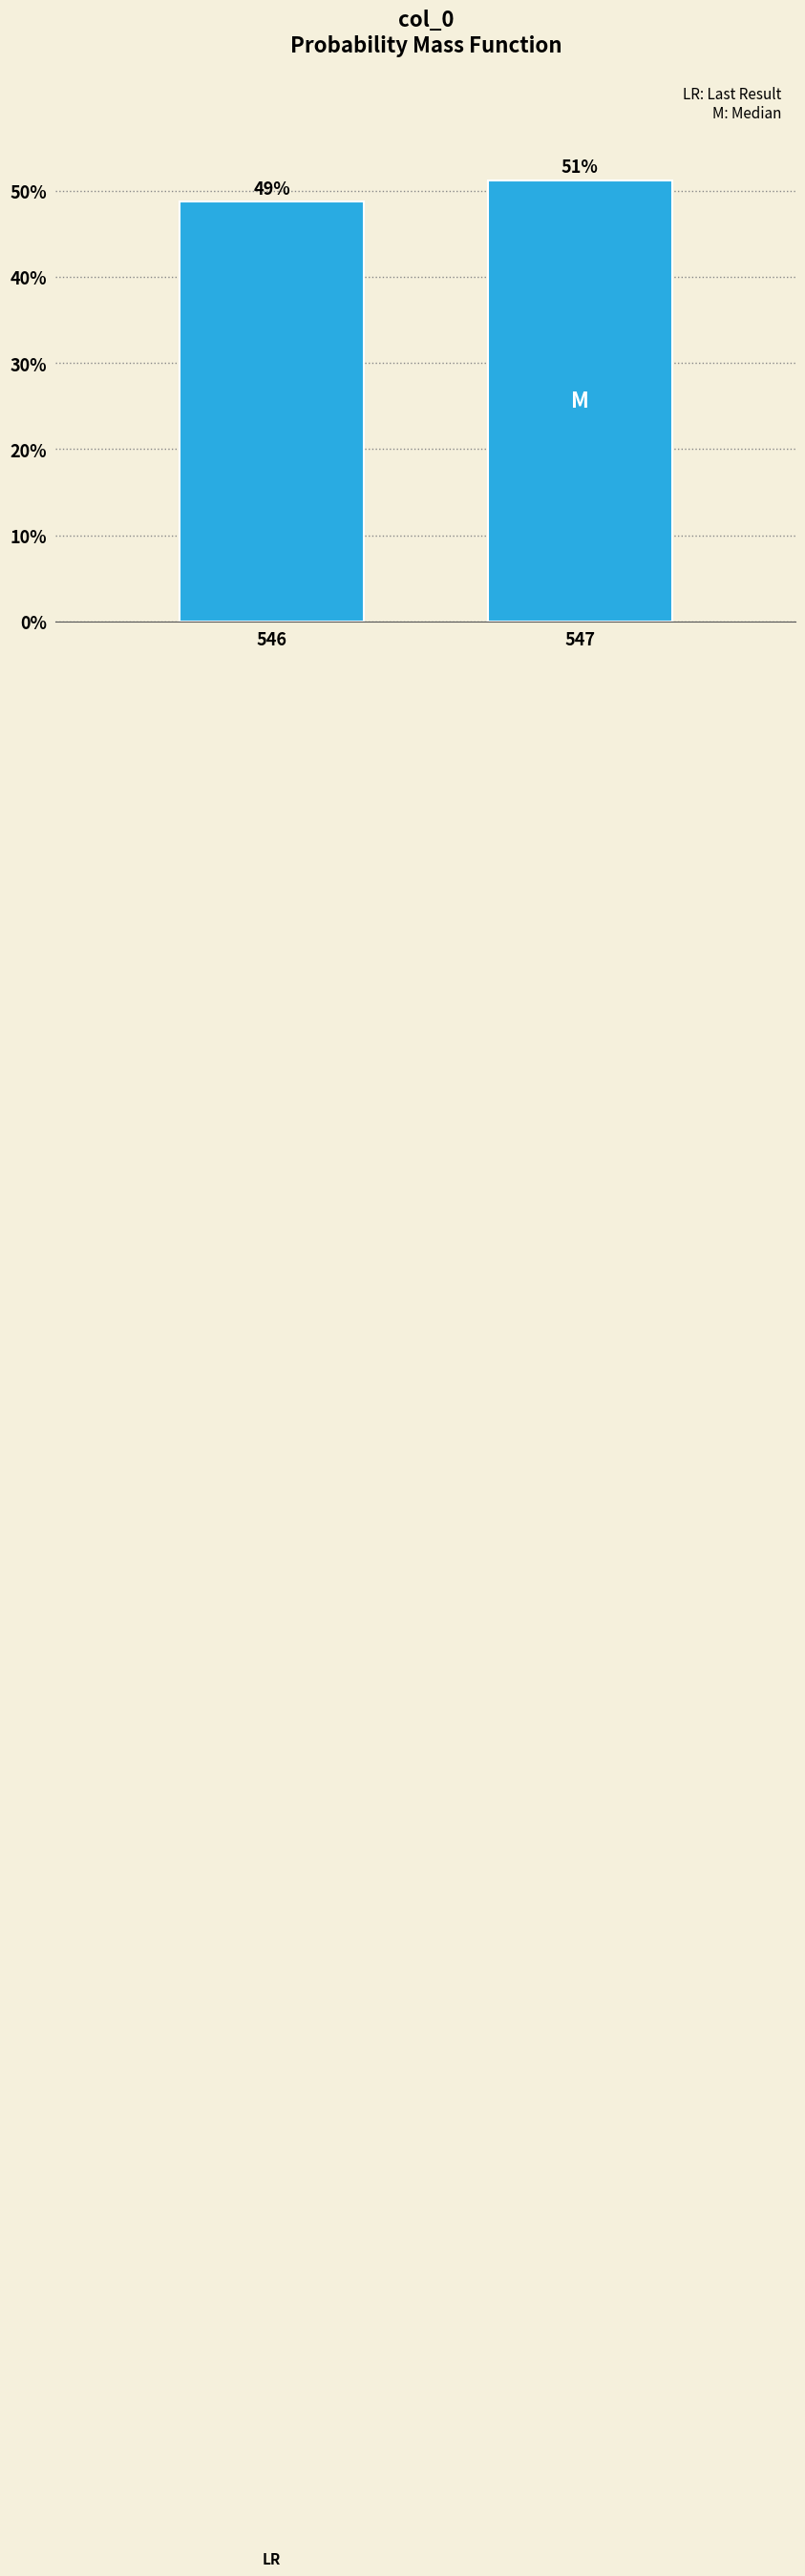

Rank the categories by value from lowest to highest.

546, 547